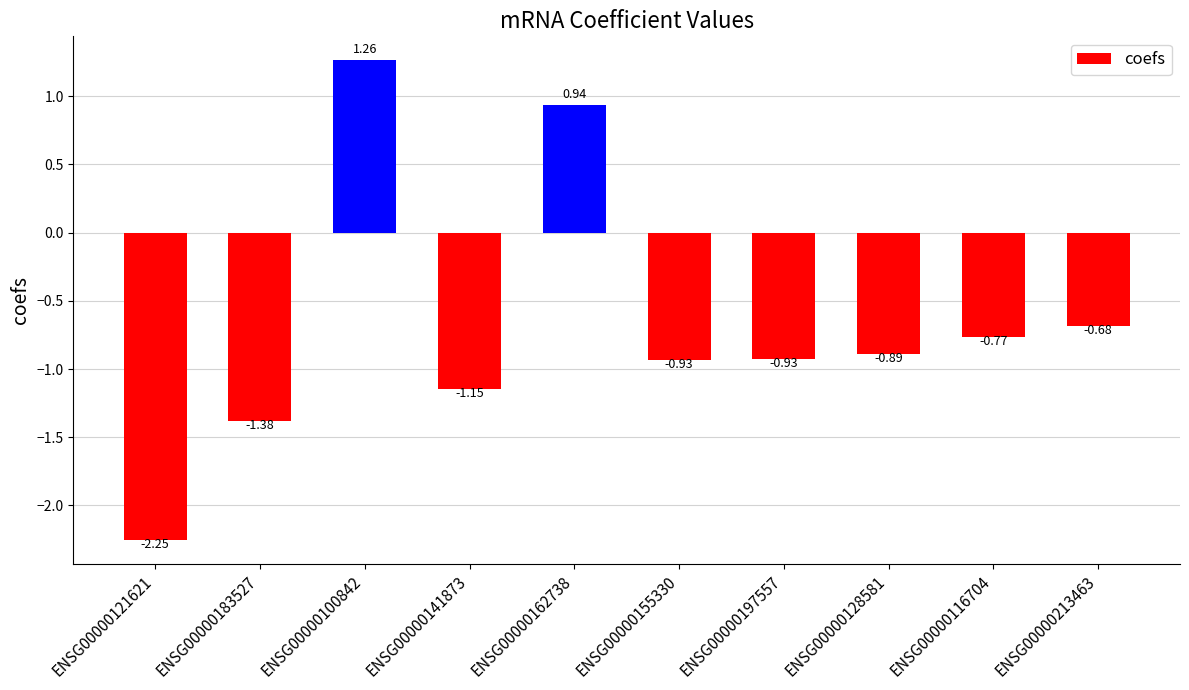

How many data points does each series have?

10